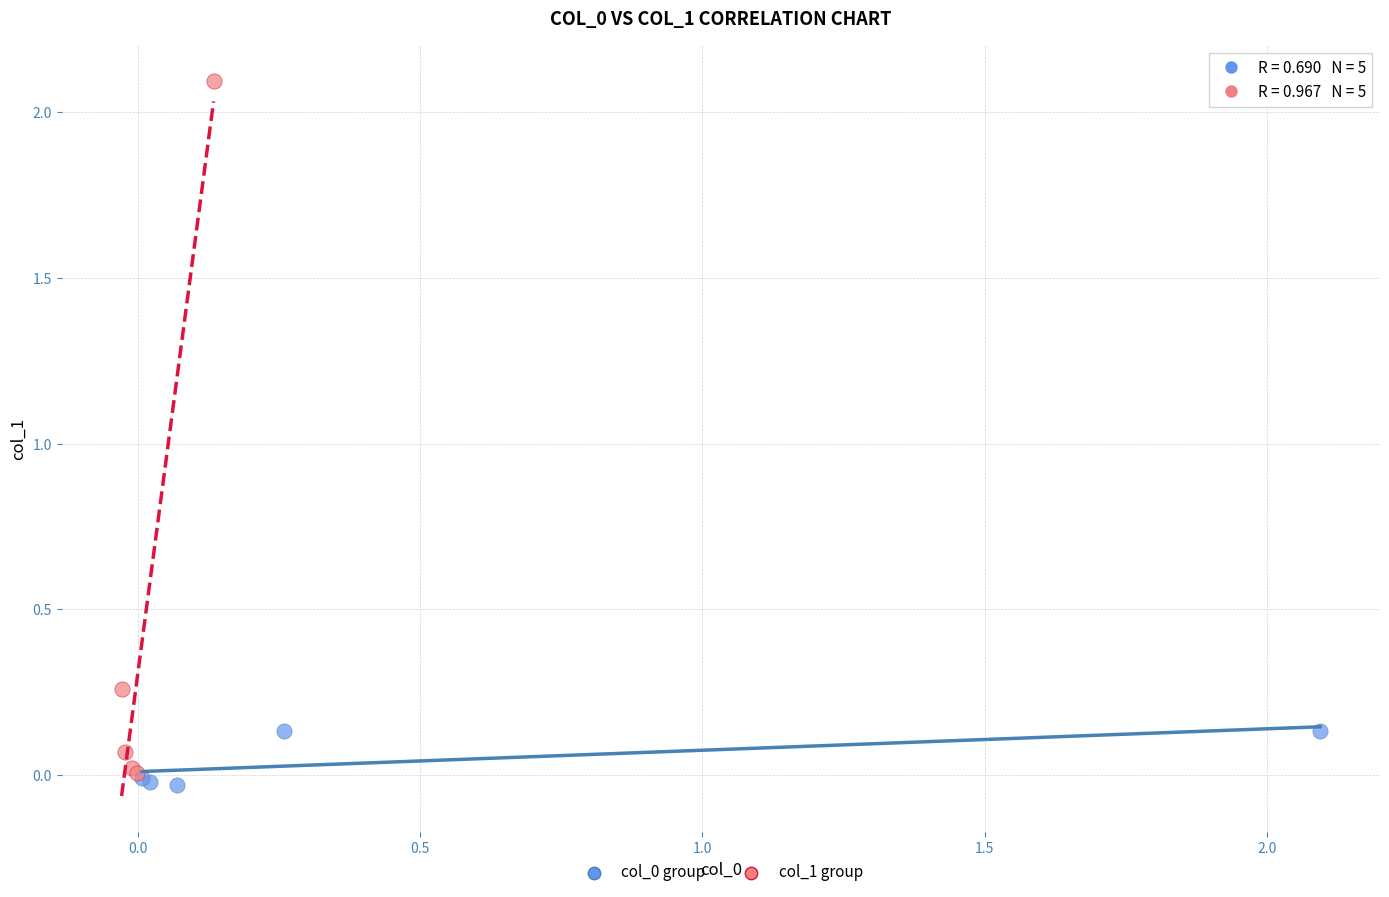

Which series has the widest spread of Y values?

col_1 group